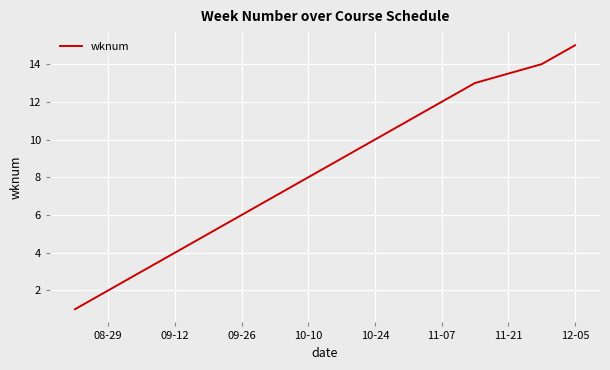

What is the maximum value shown in the chart?

15